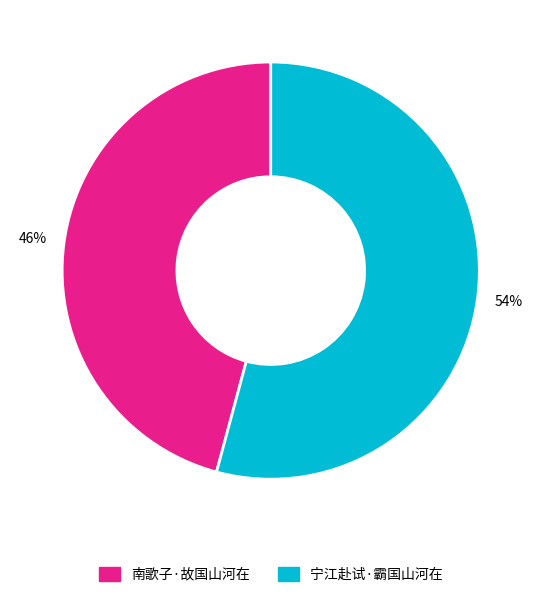

To the nearest percent, what is the difference between the largest and smallest slice percentages?

8%